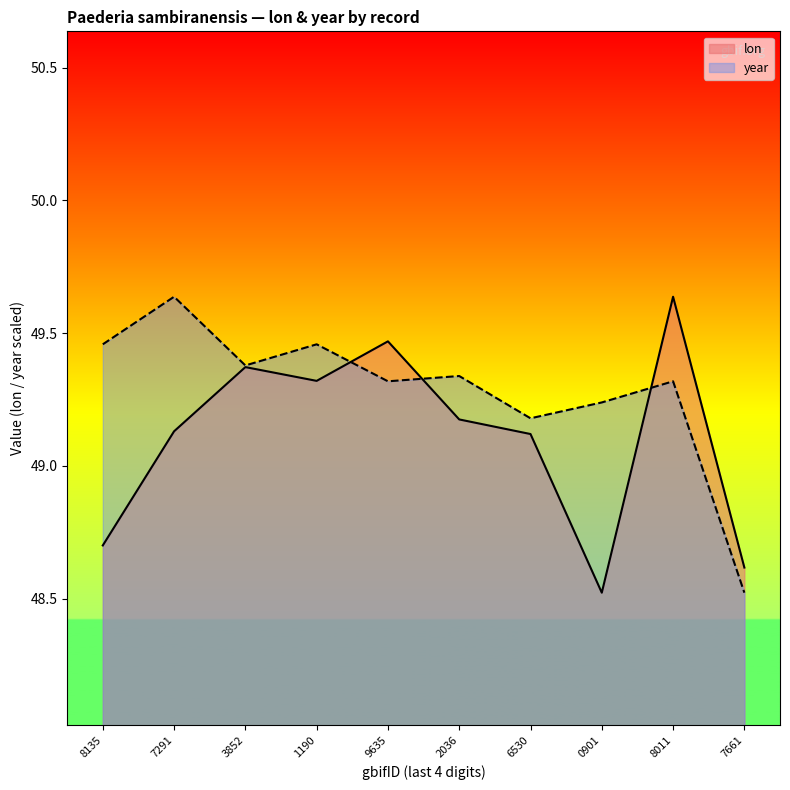

In year, how many points are lower than both neighbors (excluding endpoints)?

3